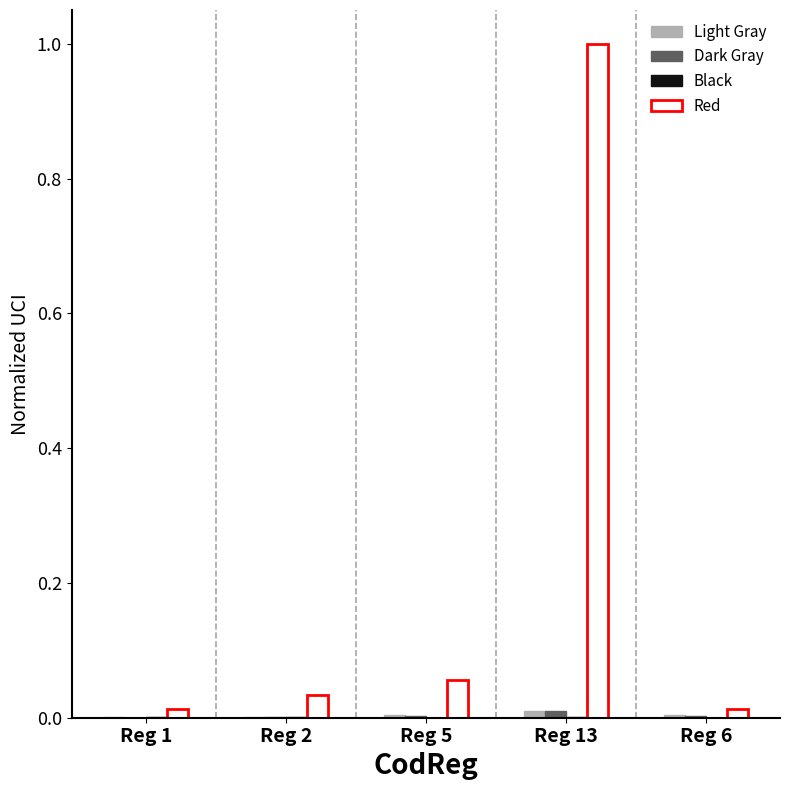

The Red series shows 0.0 at Reg 6. True or false?

True